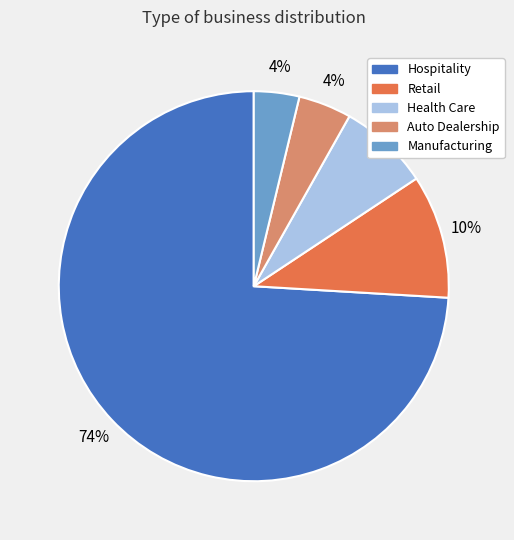

What is the largest slice in the pie chart?

Hospitality